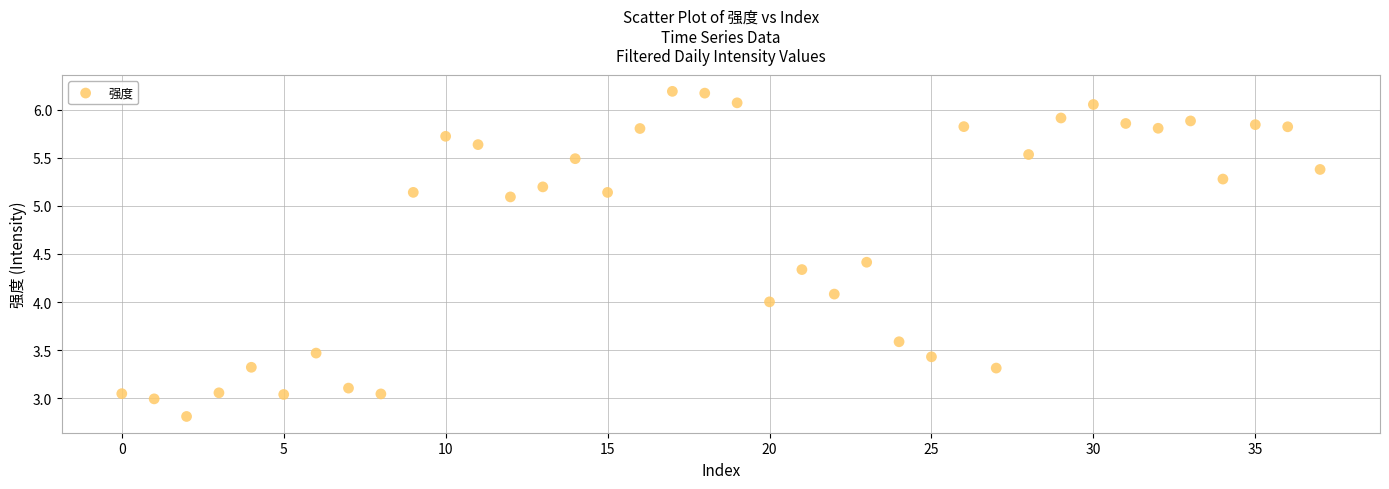

What is the range of Y values (max minus min)?

3.4